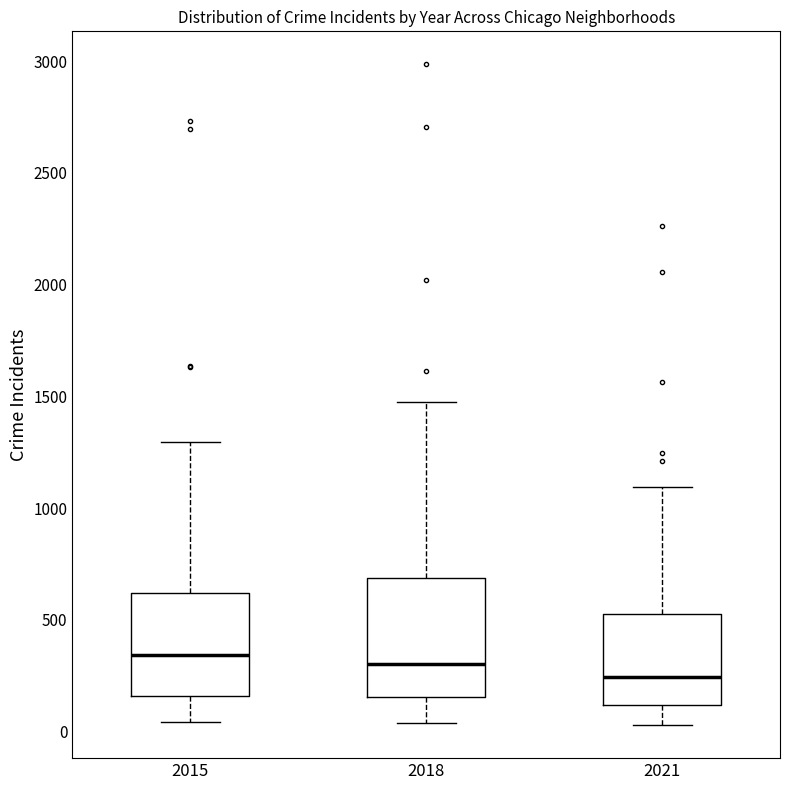

Comparing the boxes themselves (not the whiskers), which one is the tallest?

2018